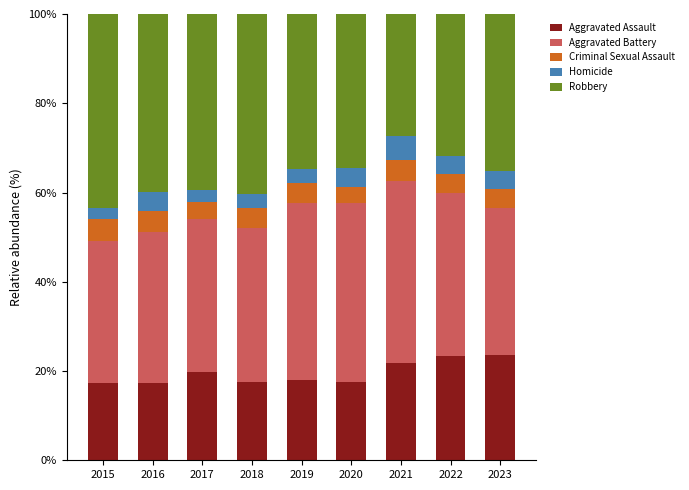

Are the bars horizontal?

No